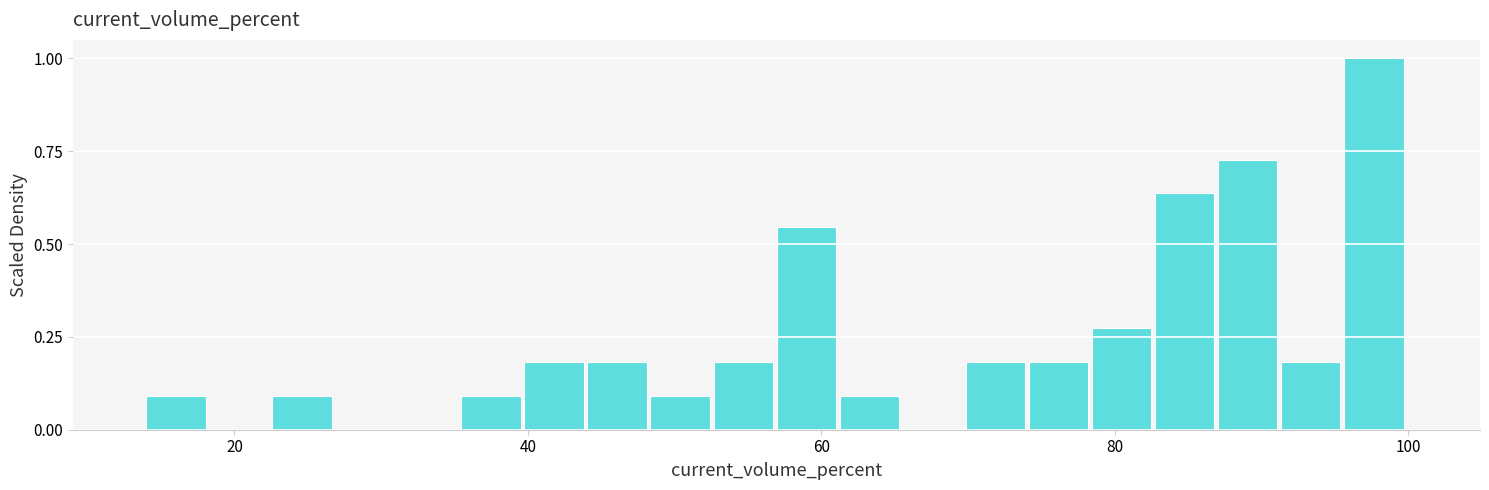

Read against the x-axis, roughly where is the centre of the tallest bar?

98